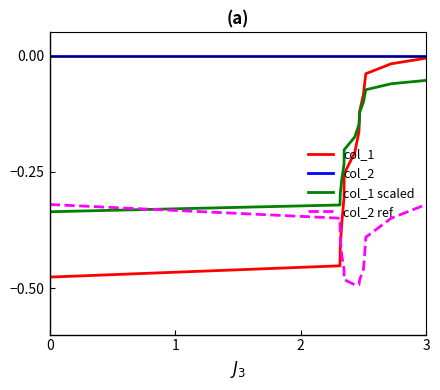

Does the chart display data point markers on the line(s)?

No